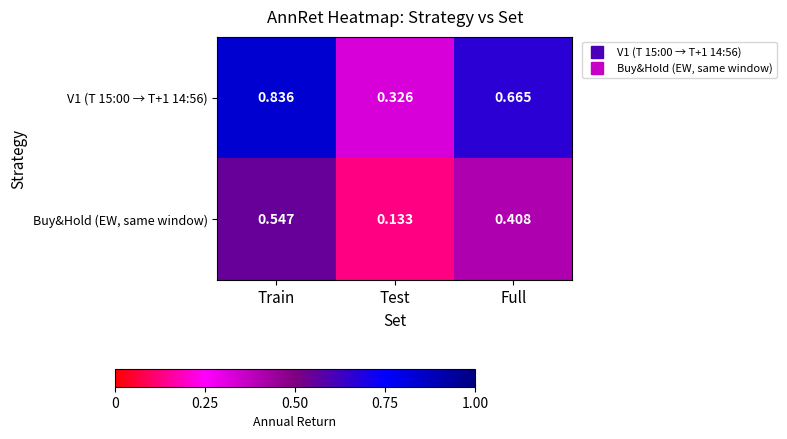

Between Test and Full, which series saw the biggest shift?

V1 (T 15:00 → T+1 14:56)